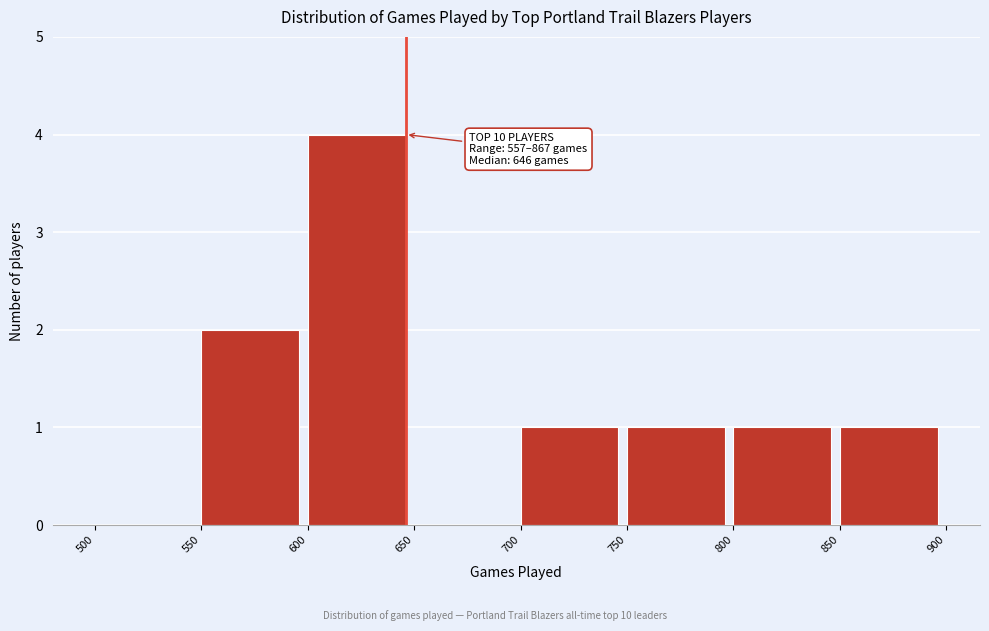

Over which range of the x-axis is the bar tallest?

600 to 650